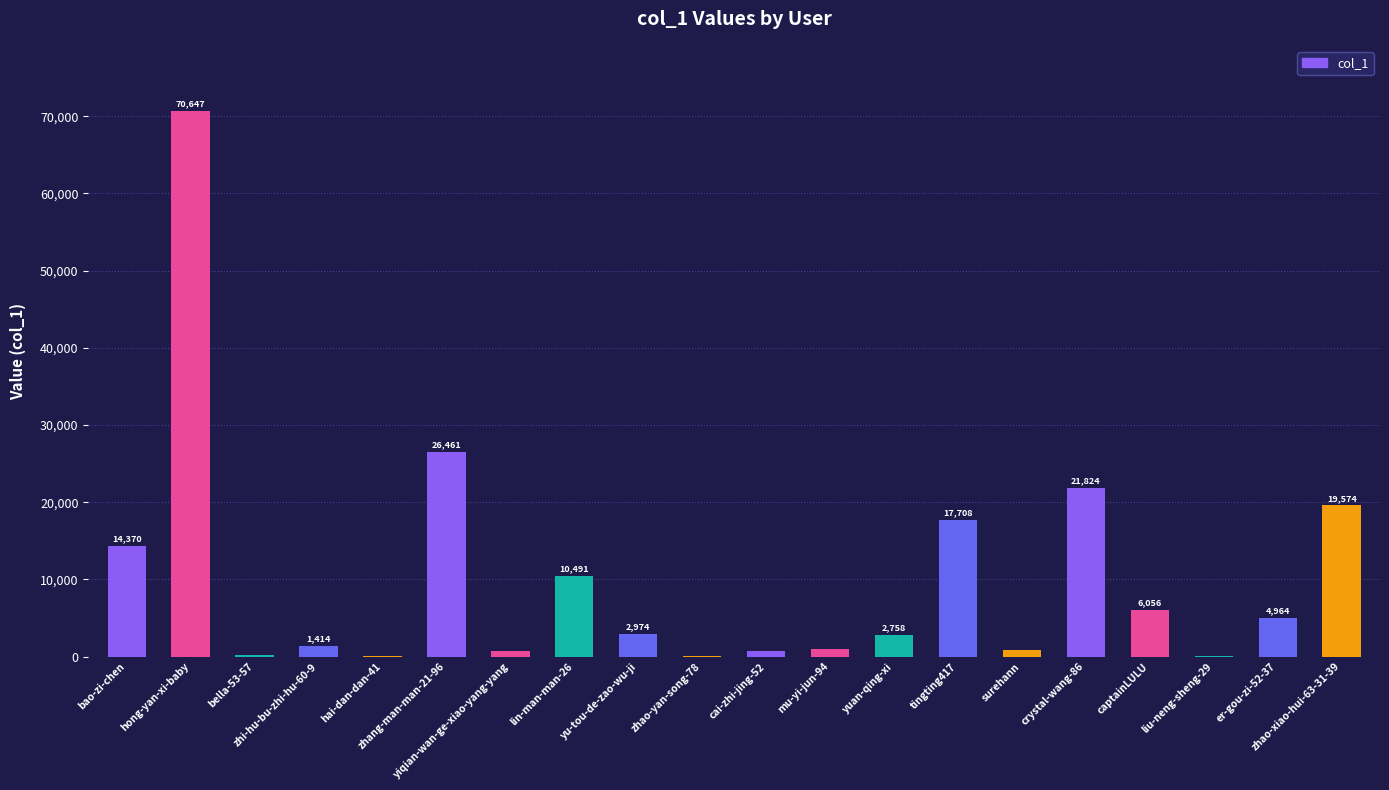

Approximately how many times larger is the value at zhao-yan-song-78 compared to hai-dan-dan-41?

0.6